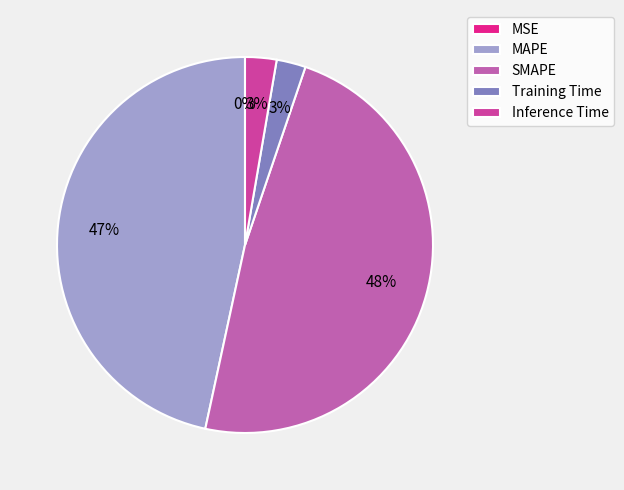

To the nearest percent, what is the difference between the largest and smallest slice percentages?

48%